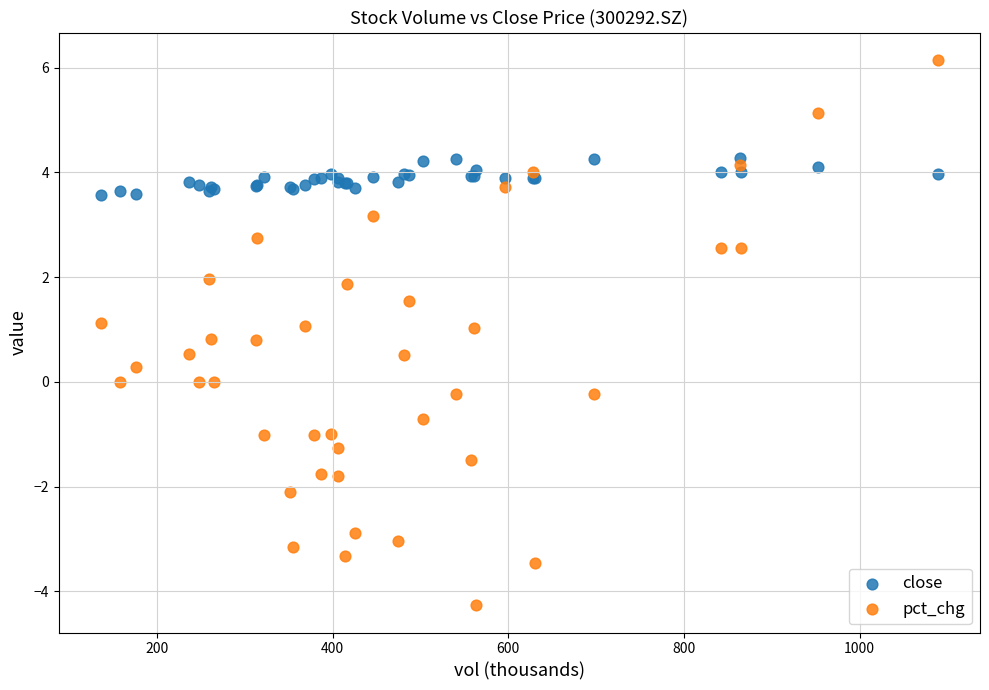

Which series has the largest Y range (max minus min)?

pct_chg